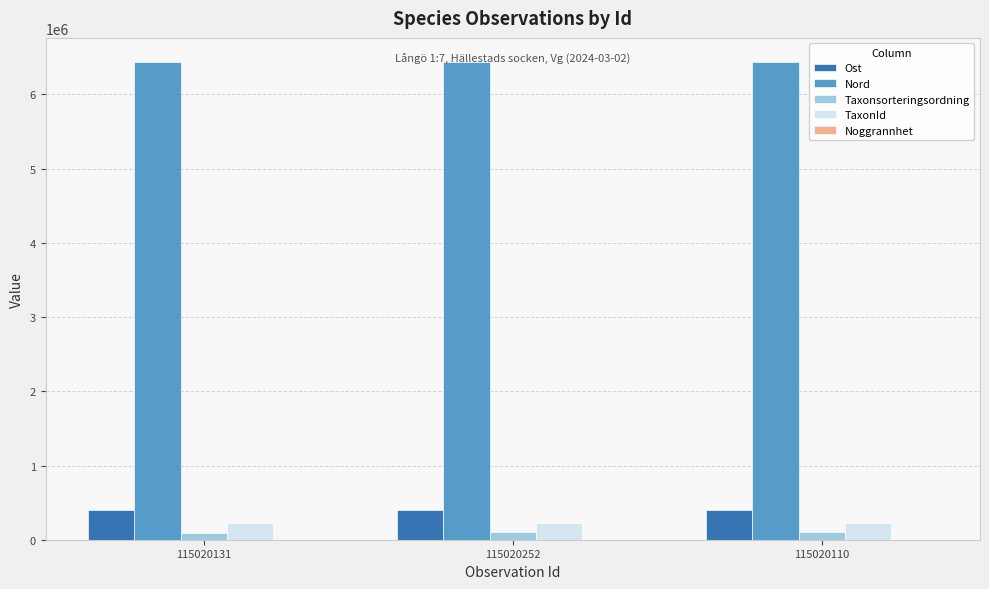

Is it true that Ost equals 395913 at 115020110?

True